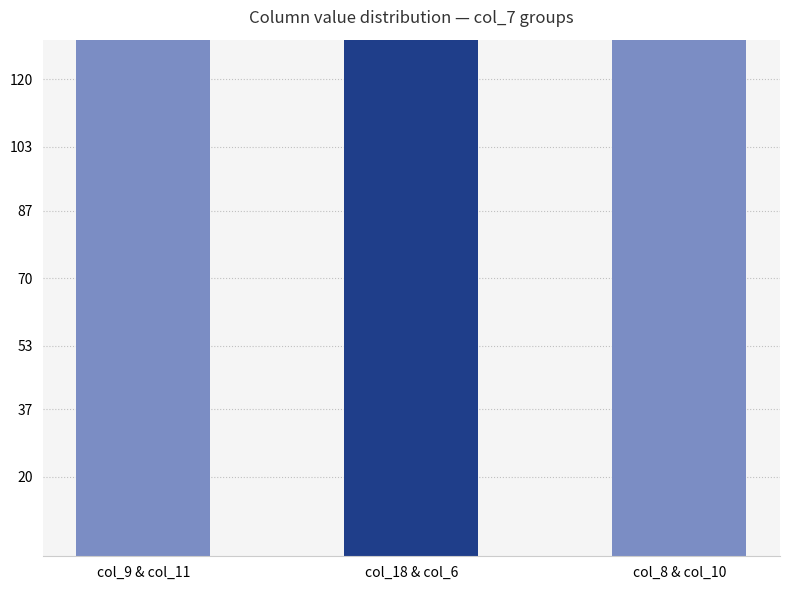

Reading left to right, list all the values displayed in this chart.

col_9 & col_11=935.5	col_18 & col_6=875.0	col_8 & col_10=895.5